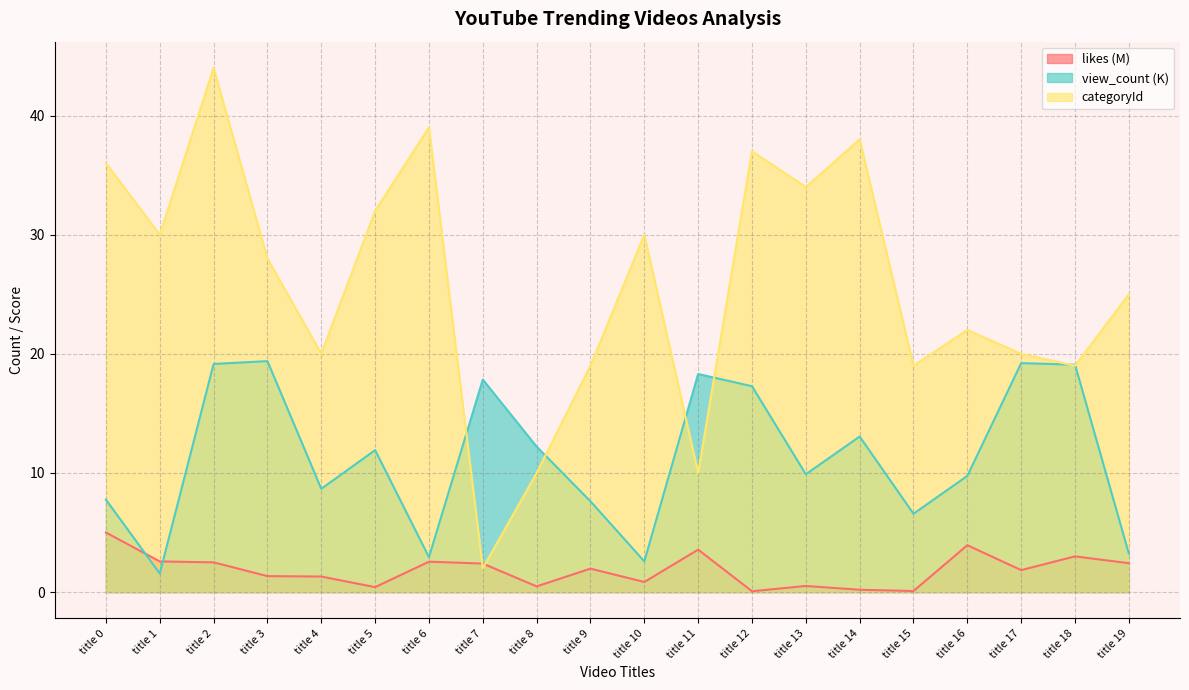

At how many categories does at least one series exceed 15?

19